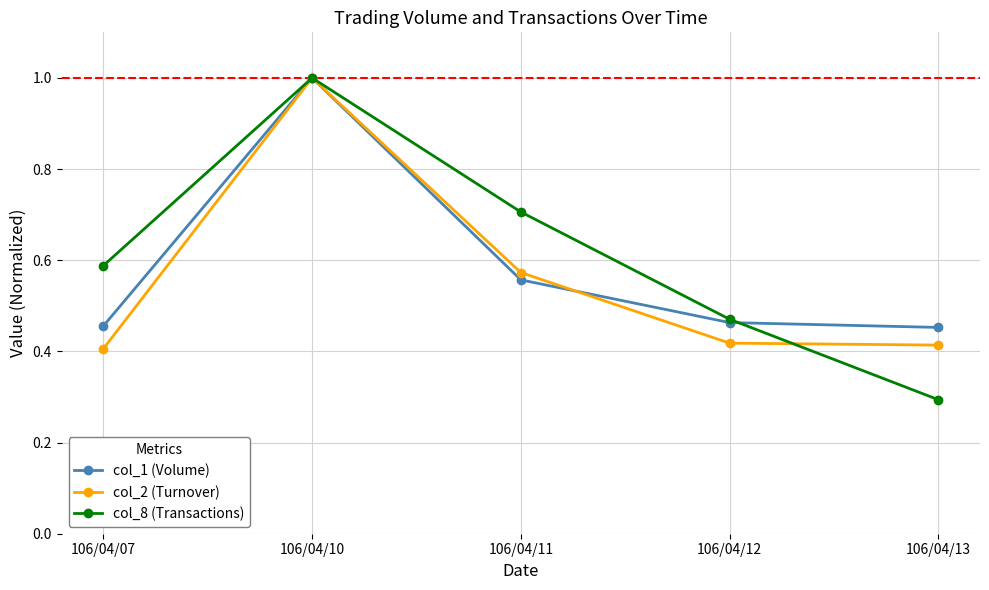

What is the value of the col_1 (Volume) point at the 2nd from the left?

1.0